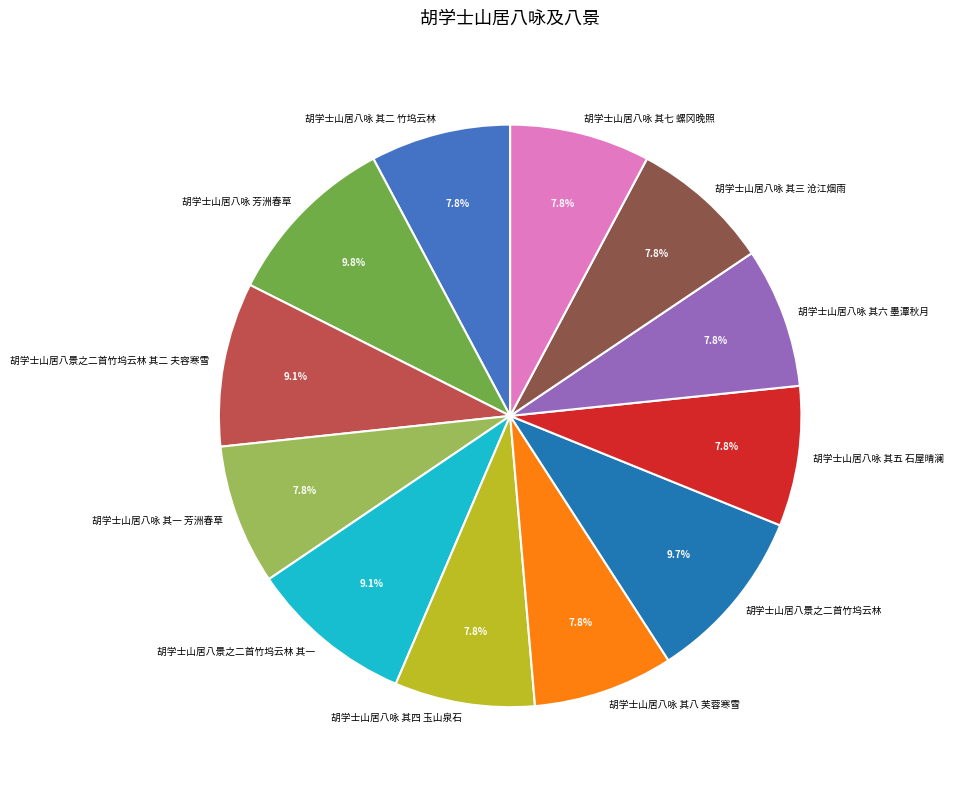

Is it true that 胡学士山居八景之二首竹坞云林 其一 is 9% of the pie?

True